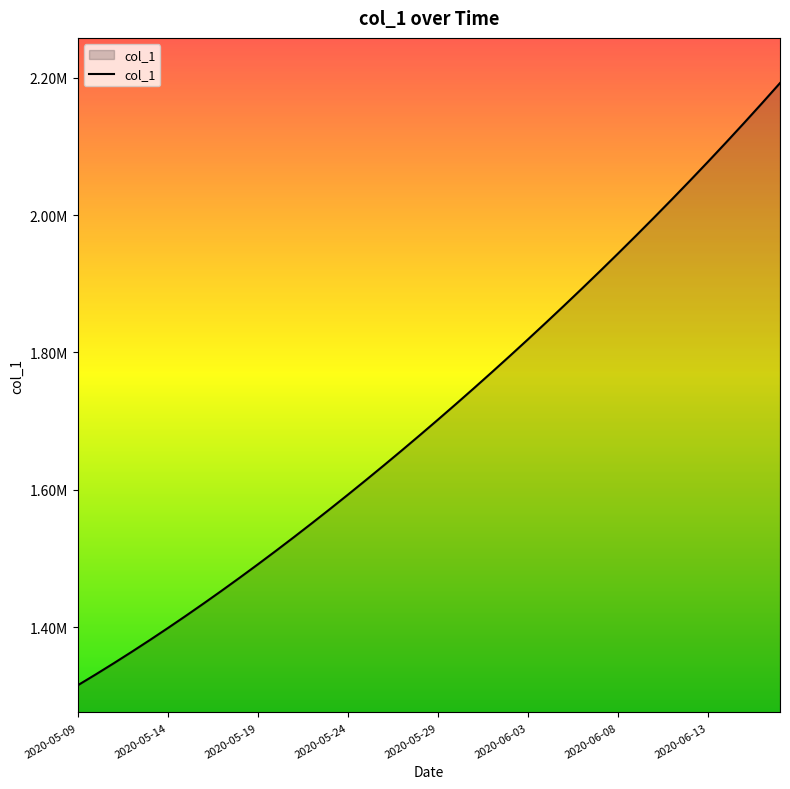

What is the label of the 7th point from the left?

2020-06-08